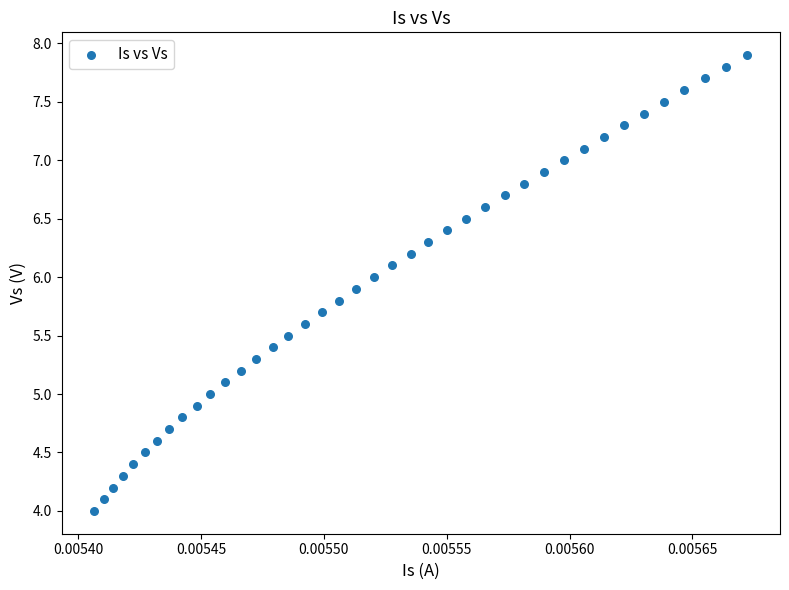

What is the range of Y values (max minus min)?

3.9